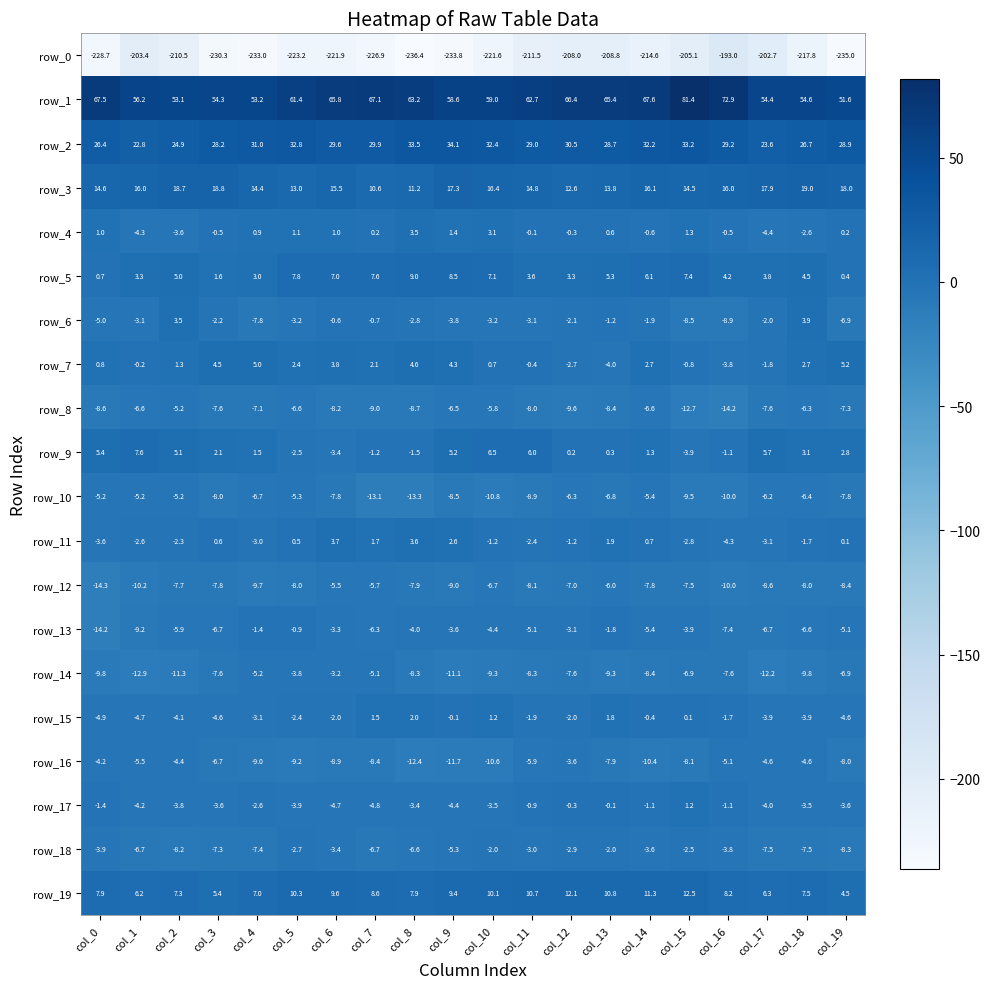

Reading right to left, transcribe all the data shown in this chart.

row_0: -235.0	-217.8	-202.7	-193.0	-205.1	-214.6	-208.8	-208.0	-211.5	-221.6	-233.8	-236.4	-226.9	-221.9	-223.2	-233.0	-230.3	-210.5	-203.4	-228.7
row_1: 51.6	54.6	54.4	72.9	81.4	67.6	65.4	66.4	62.7	59.0	58.6	63.2	67.1	65.8	61.4	53.2	54.3	53.1	56.2	67.5
row_2: 28.9	26.7	23.6	29.2	33.2	32.2	28.7	30.5	29.0	32.4	34.1	33.5	29.9	29.6	32.8	31.0	28.2	24.9	22.8	26.4
row_3: 18.0	19.0	17.9	16.0	14.5	16.1	13.8	12.6	14.8	16.4	17.3	11.2	10.6	15.5	13.0	14.4	18.8	18.7	16.0	14.6
row_4: 0.2	-2.6	-4.4	-0.5	1.3	-0.6	0.6	-0.3	-0.1	3.1	1.4	3.5	0.2	1.0	1.1	0.9	-0.5	-3.6	-4.3	1.0
row_5: 0.4	4.5	3.8	4.2	7.4	6.1	5.3	3.3	3.6	7.1	8.5	9.0	7.6	7.0	7.8	3.0	1.6	5.0	3.3	0.7
row_6: -6.9	3.9	-2.0	-8.9	-8.5	-1.9	-1.2	-2.1	-3.1	-3.2	-3.8	-2.8	-0.7	-0.6	-3.2	-7.8	-2.2	3.5	-3.1	-5.0
row_7: 5.2	2.7	-1.8	-3.8	-0.8	2.7	-4.0	-2.7	-0.4	0.7	4.3	4.6	2.1	3.8	2.4	5.0	4.5	1.3	-0.2	0.8
row_8: -7.3	-6.3	-7.6	-14.2	-12.7	-6.6	-8.4	-9.6	-8.0	-5.8	-6.5	-8.7	-9.0	-8.2	-6.6	-7.1	-7.6	-5.2	-6.6	-8.6
row_9: 2.8	3.1	5.7	-1.1	-3.9	1.3	0.3	0.2	6.0	6.5	5.2	-1.5	-1.2	-3.4	-2.5	1.5	2.1	5.1	7.6	5.4
row_10: -7.8	-6.4	-6.2	-10.0	-9.5	-5.4	-6.8	-6.3	-8.9	-10.8	-8.5	-13.3	-13.1	-7.8	-5.3	-6.7	-8.0	-5.2	-5.2	-5.2
row_11: 0.1	-1.7	-3.1	-4.3	-2.8	0.7	1.9	-1.2	-2.4	-1.2	2.6	3.6	1.7	3.7	0.5	-3.0	0.6	-2.3	-2.6	-3.6
row_12: -8.4	-8.0	-8.6	-10.0	-7.5	-7.8	-6.0	-7.0	-8.1	-6.7	-9.0	-7.9	-5.7	-5.5	-8.0	-9.7	-7.8	-7.7	-10.2	-14.3
row_13: -5.1	-6.6	-6.7	-7.4	-3.9	-5.4	-1.8	-3.1	-5.1	-4.4	-3.6	-4.0	-6.3	-3.3	-0.9	-1.4	-6.7	-5.9	-9.2	-14.2
row_14: -6.9	-9.8	-12.2	-7.6	-6.9	-8.4	-9.3	-7.6	-8.3	-9.3	-11.1	-8.3	-5.1	-3.2	-3.8	-5.2	-7.6	-11.3	-12.9	-9.8
row_15: -4.6	-3.9	-3.9	-1.7	0.1	-0.4	1.8	-2.0	-1.9	1.2	-0.1	2.0	1.5	-2.0	-2.4	-3.1	-4.6	-4.1	-4.7	-4.9
row_16: -8.0	-4.6	-4.6	-5.1	-8.1	-10.4	-7.9	-3.6	-5.9	-10.6	-11.7	-12.4	-8.4	-8.9	-9.2	-9.0	-6.7	-4.4	-5.5	-4.2
row_17: -3.6	-3.5	-4.0	-1.1	1.2	-1.1	-0.1	-0.3	-0.9	-3.5	-4.4	-3.4	-4.8	-4.7	-3.9	-2.6	-3.6	-3.8	-4.2	-1.4
row_18: -8.3	-7.5	-7.5	-3.8	-2.5	-3.6	-2.0	-2.9	-3.0	-2.0	-5.3	-6.6	-6.7	-3.4	-2.7	-7.4	-7.3	-8.2	-6.7	-3.9
row_19: 4.5	7.5	6.3	8.2	12.5	11.3	10.8	12.1	10.7	10.1	9.4	7.9	8.6	9.6	10.3	7.0	5.4	7.3	6.2	7.9